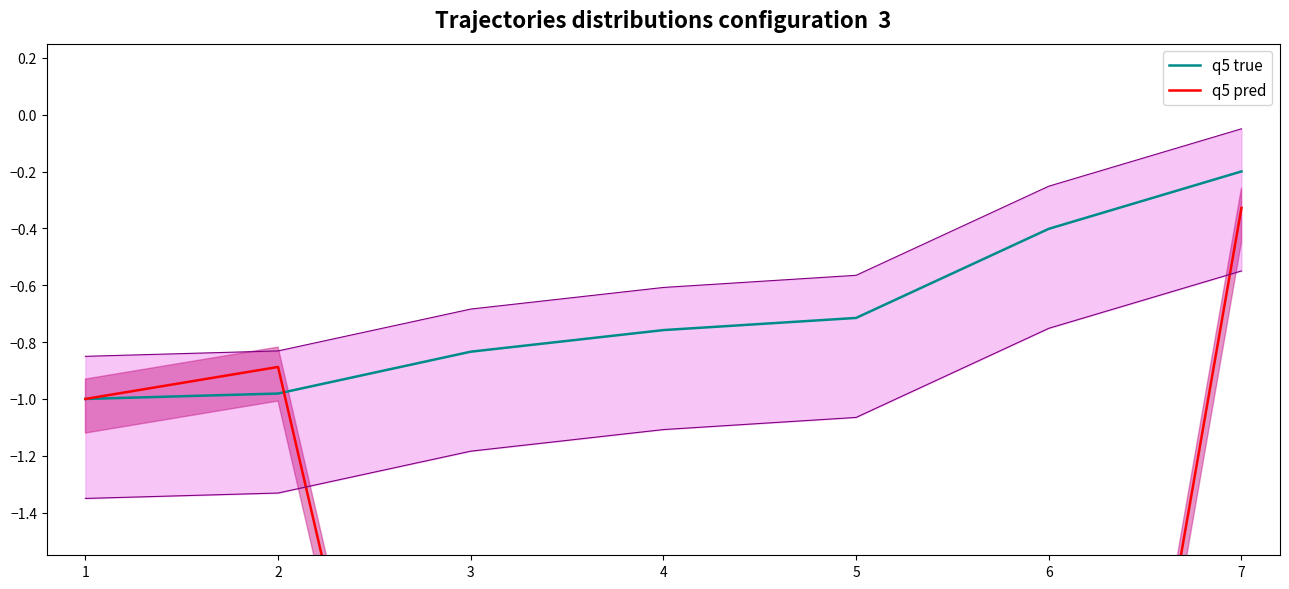

Which category has the highest value in the q5 true series?

7